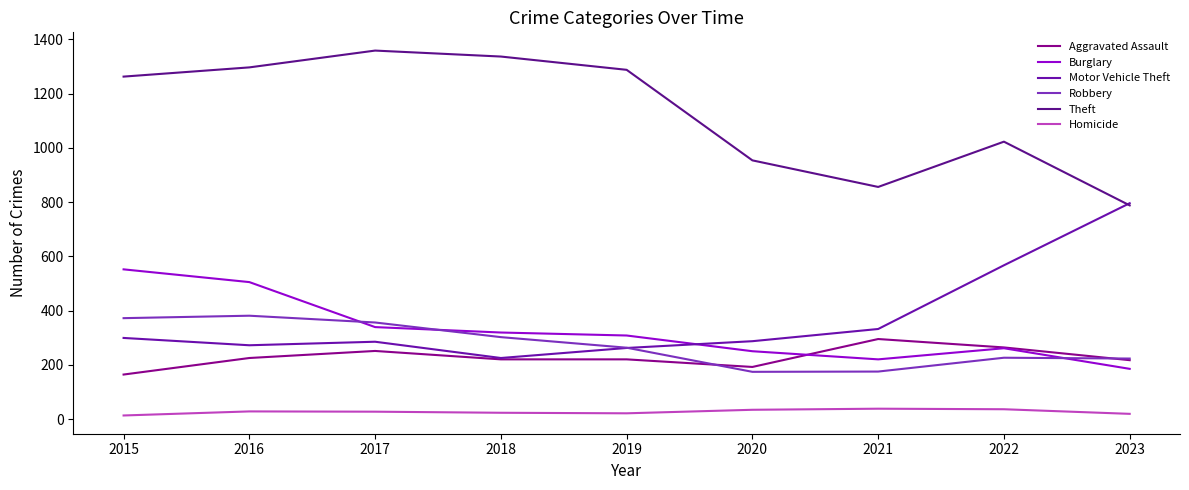

At which label does Theft first exceed 1263?

2016